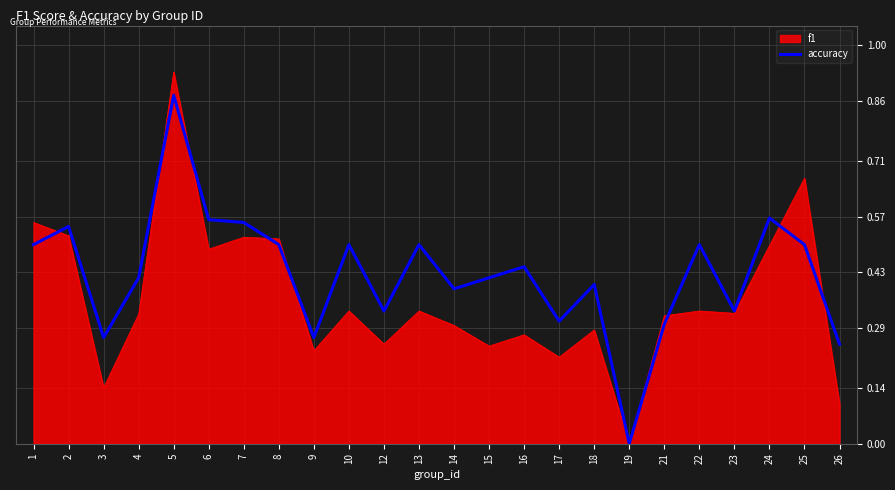

Rank the series by their maximum value, from highest to lowest.

f1, accuracy